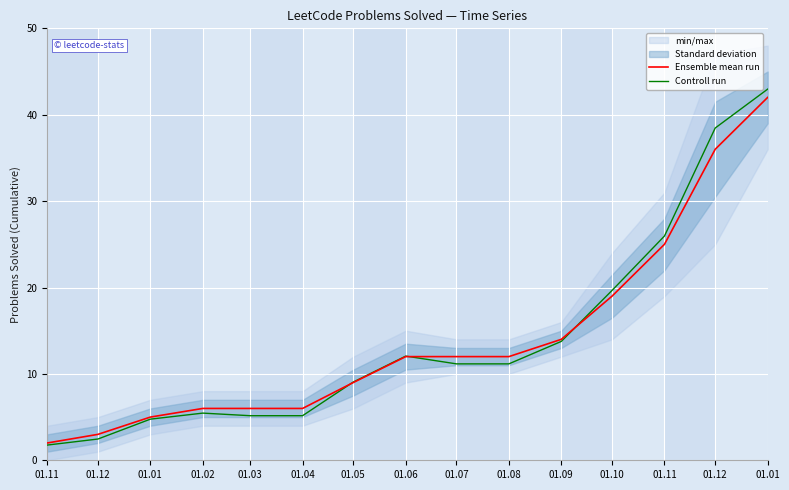

Which has a higher value, 01.01 or 01.02?

01.02